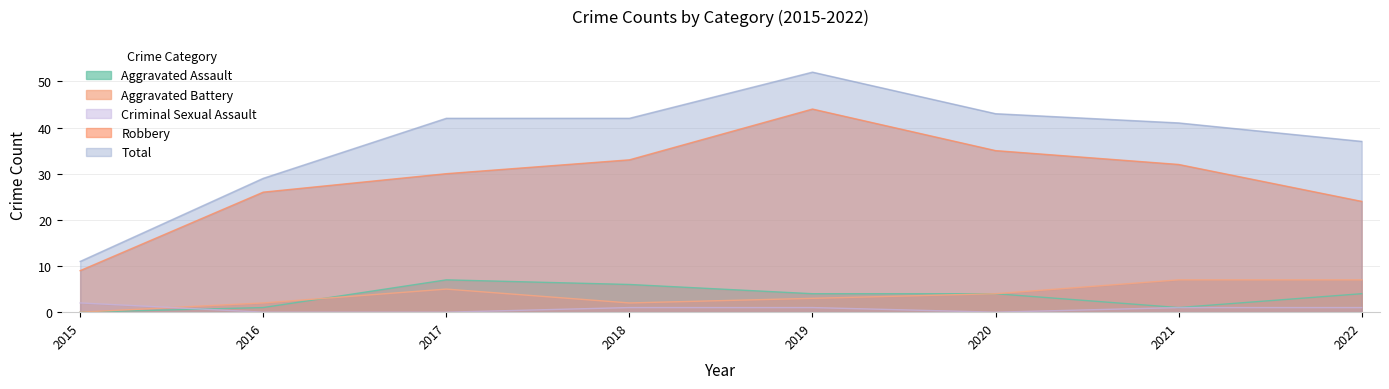

After their last crossing, which series has the higher values: Criminal Sexual Assault or Aggravated Assault?

Aggravated Assault